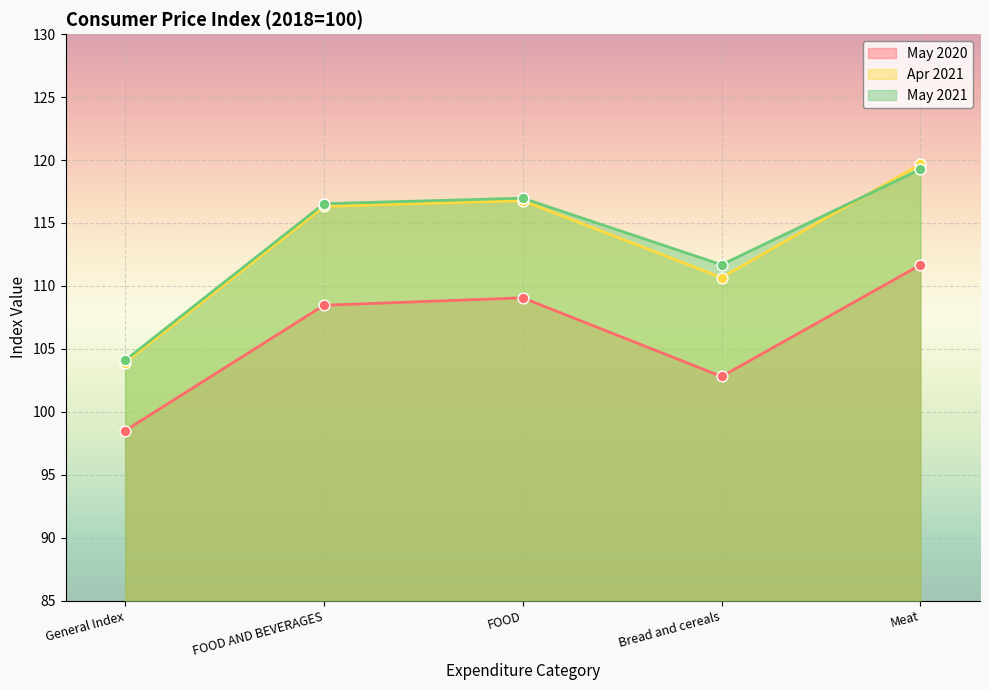

What is the total value across all series at Meat?

350.6